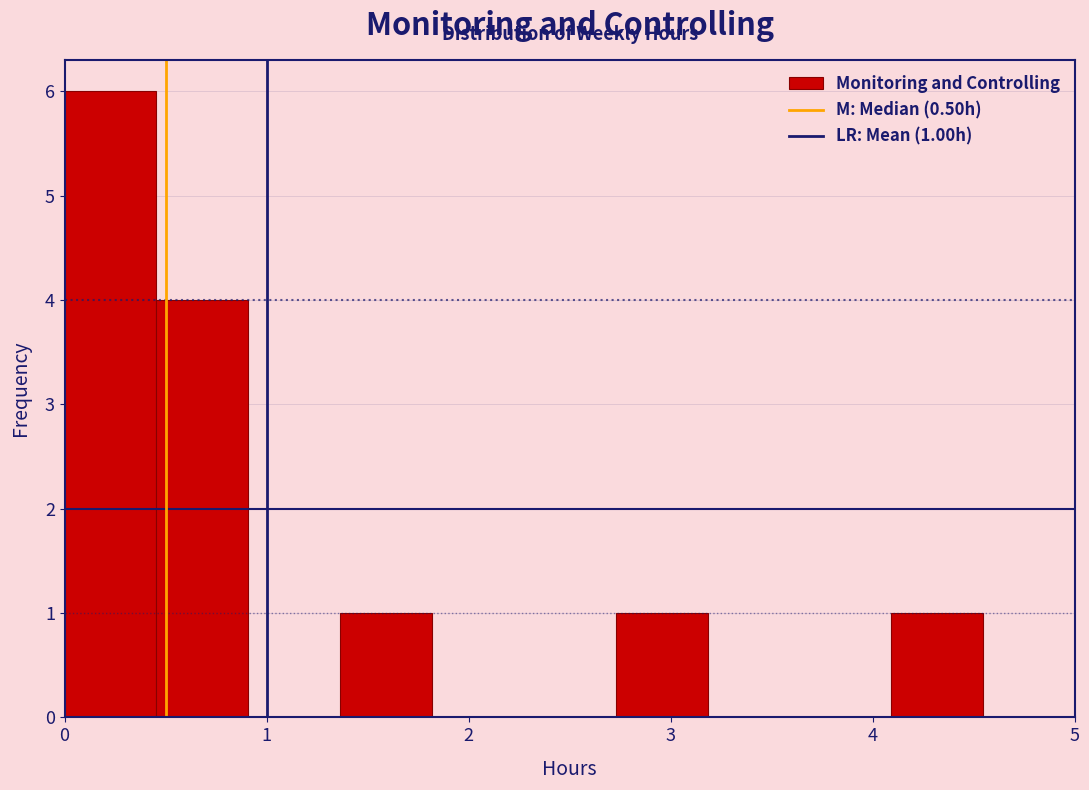

Which range on the x-axis has the tallest bar?

0.0 to 0.5